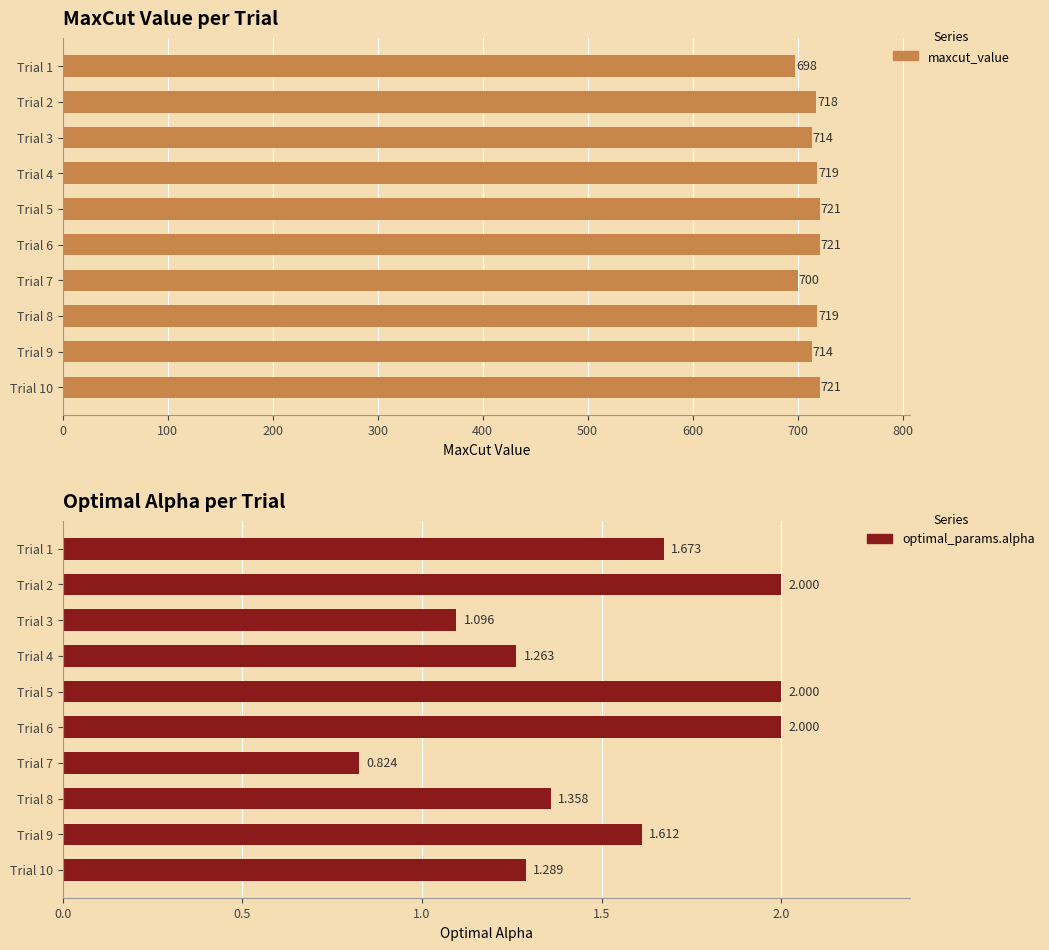

What is the difference between the maximum and minimum values in the optimal_params.alpha series?

1.2